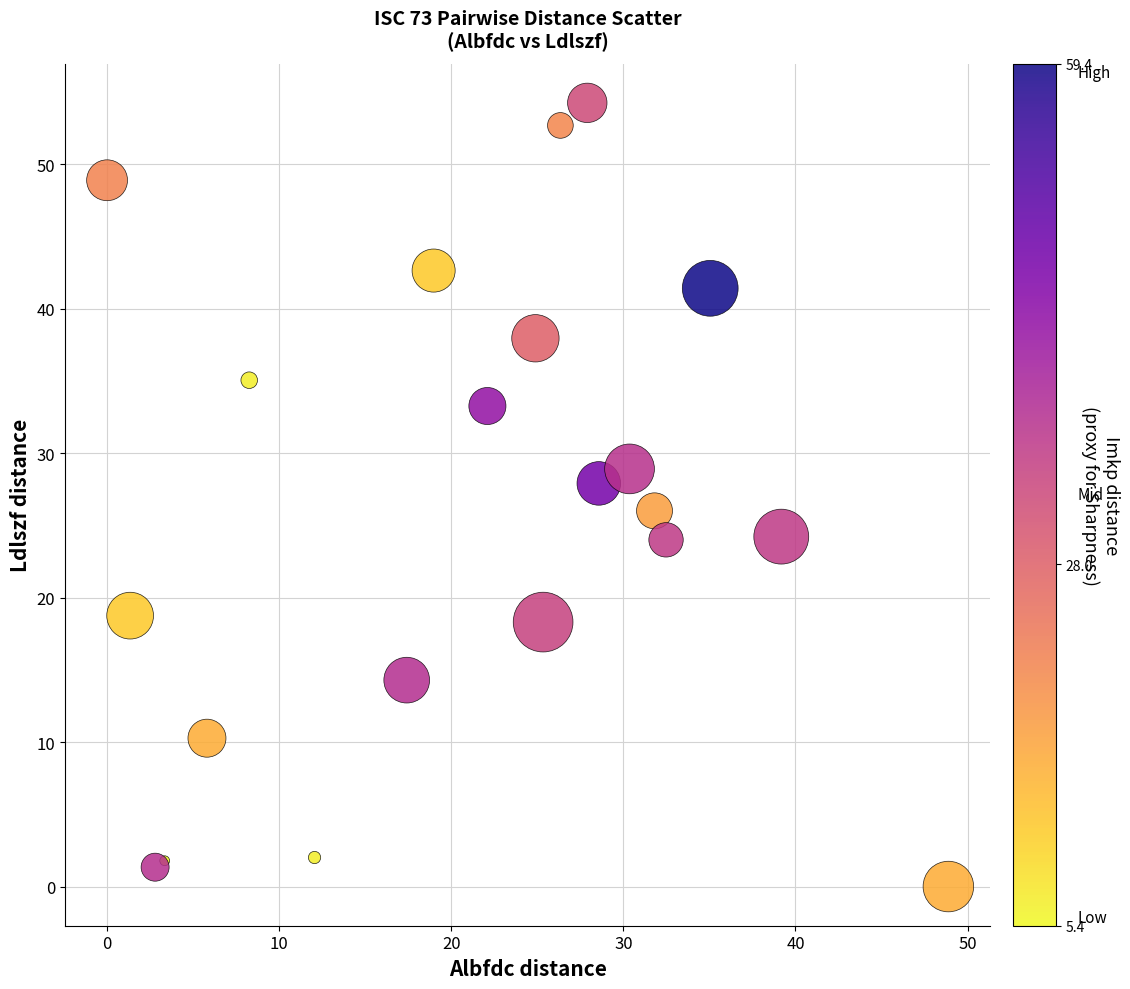

What is the range of X values (max minus min)?

48.9